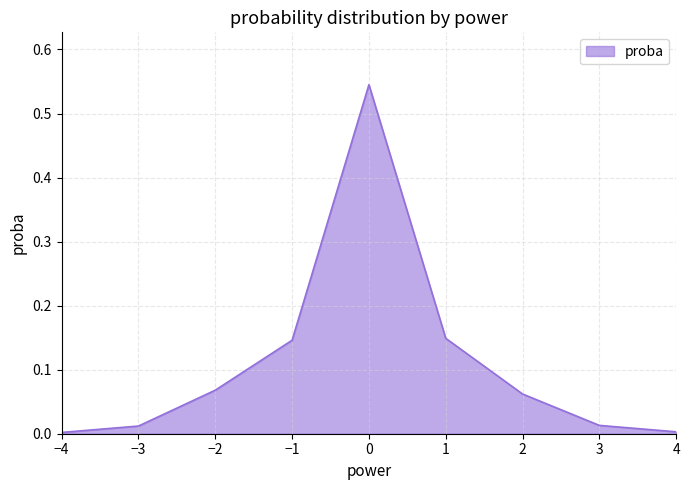

The chart shows a value of 0.0 at −1. True or false?

False